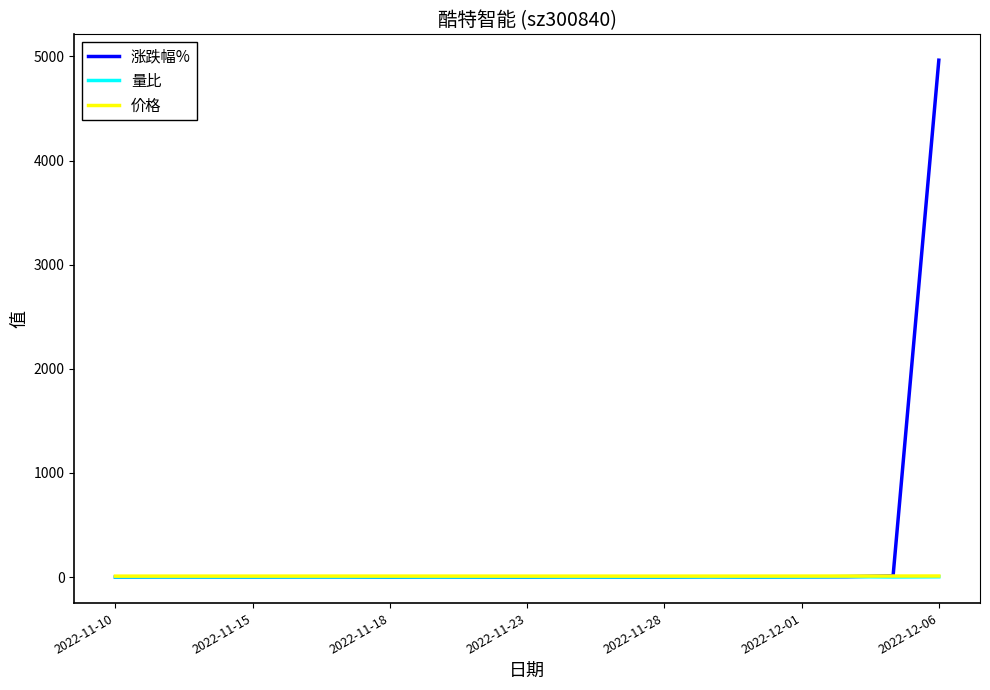

What is the smallest value displayed?

-1.6